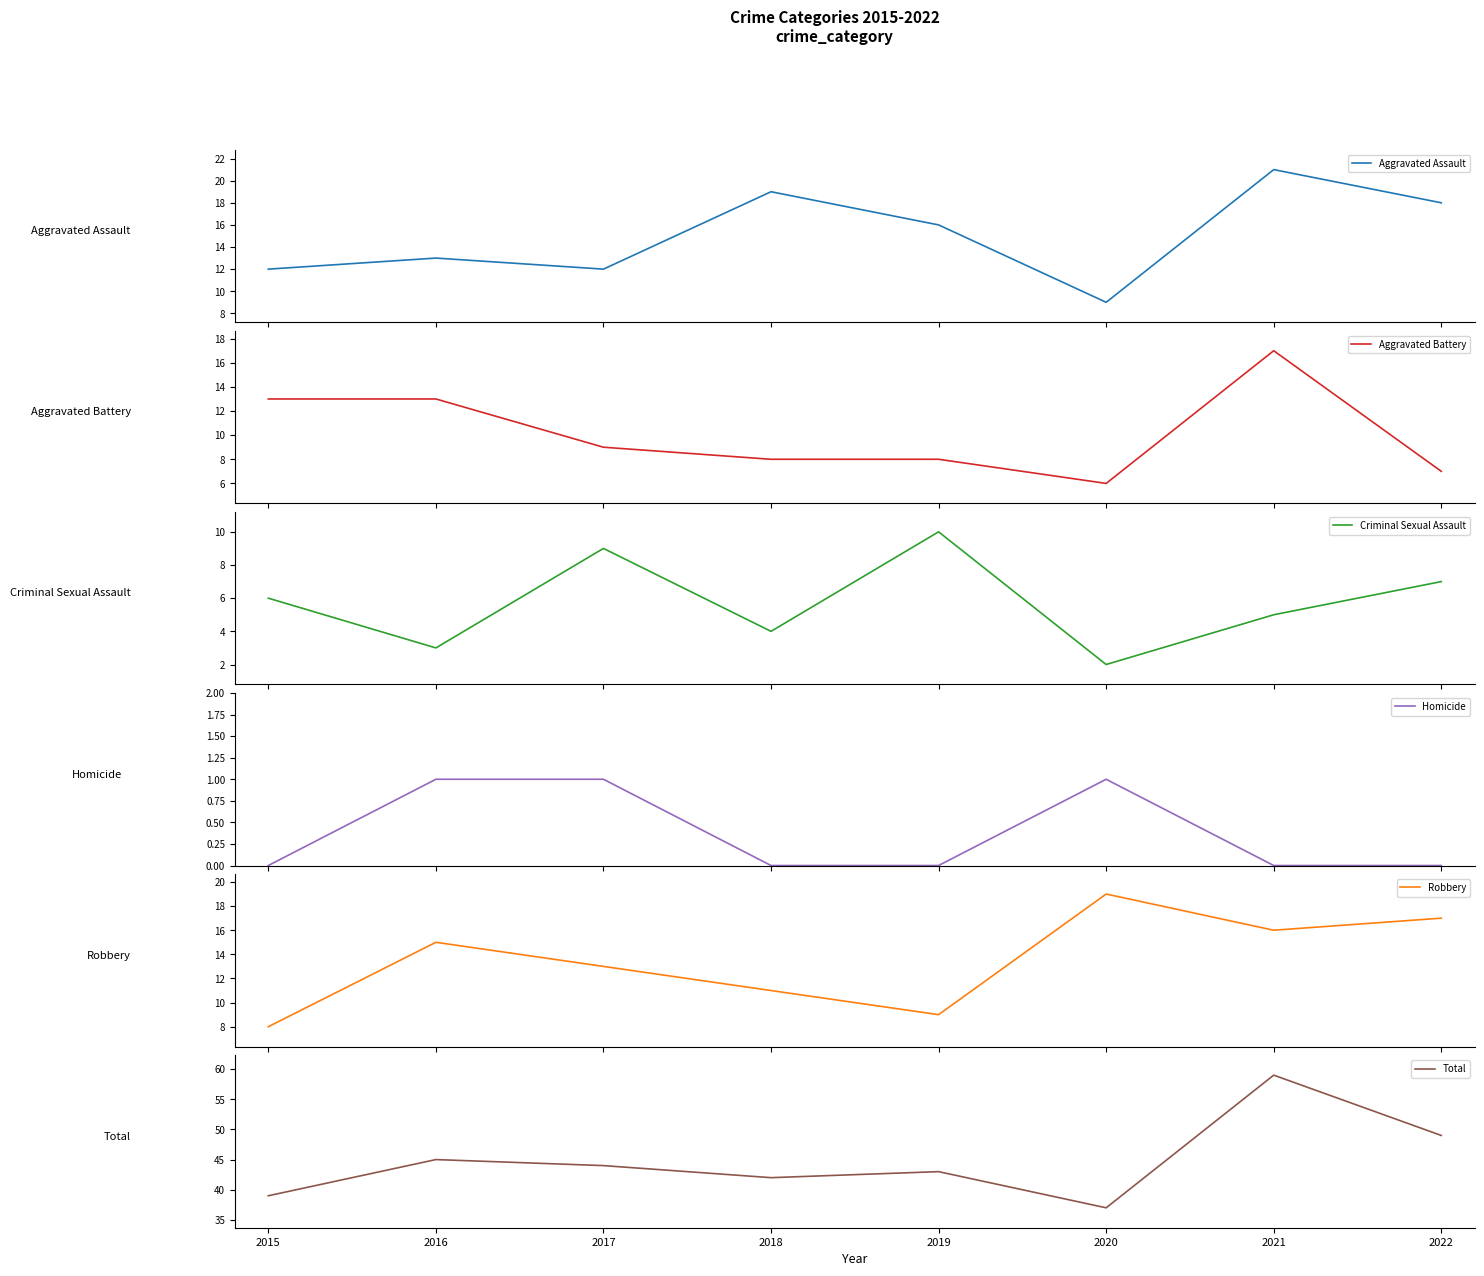

Where does the Aggravated Battery series first go above 9?

2015